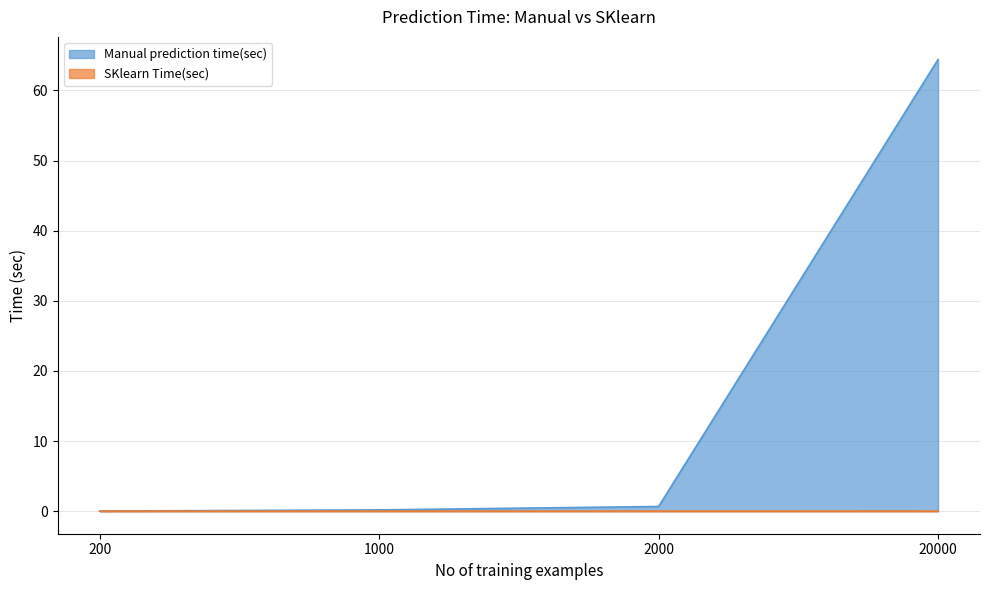

Which series has the largest total across all categories?

Manual prediction time(sec)